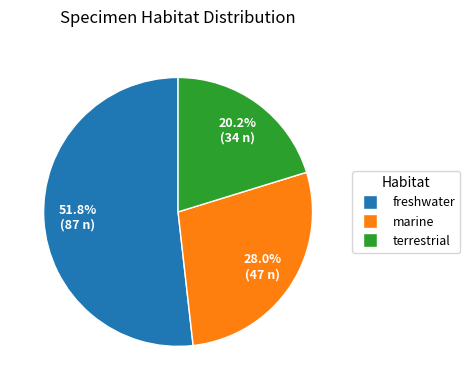

Rank the categories by value from lowest to highest.

terrestrial, marine, freshwater